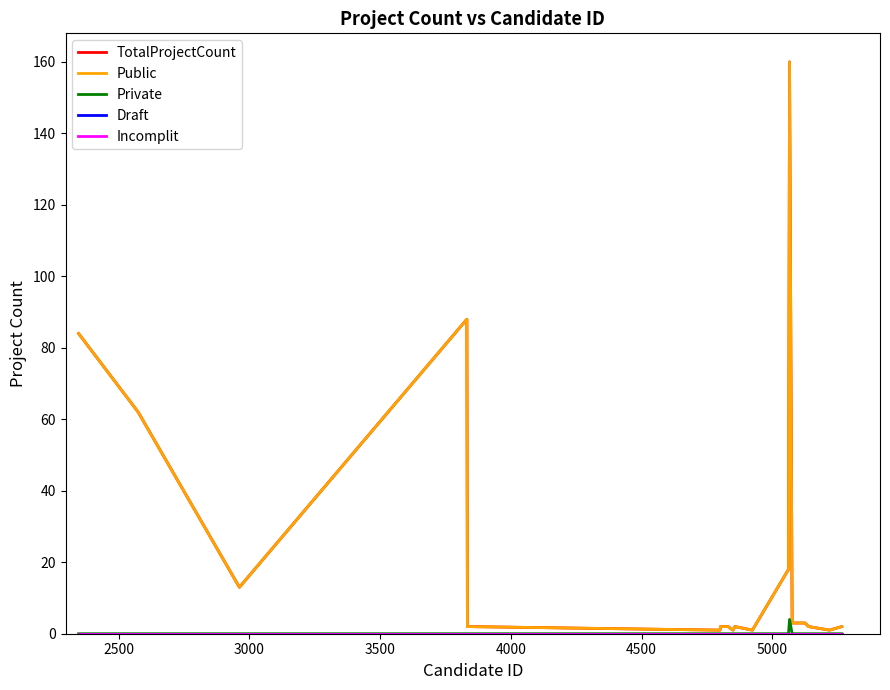

Is this an area chart (filled region under the line)?

No